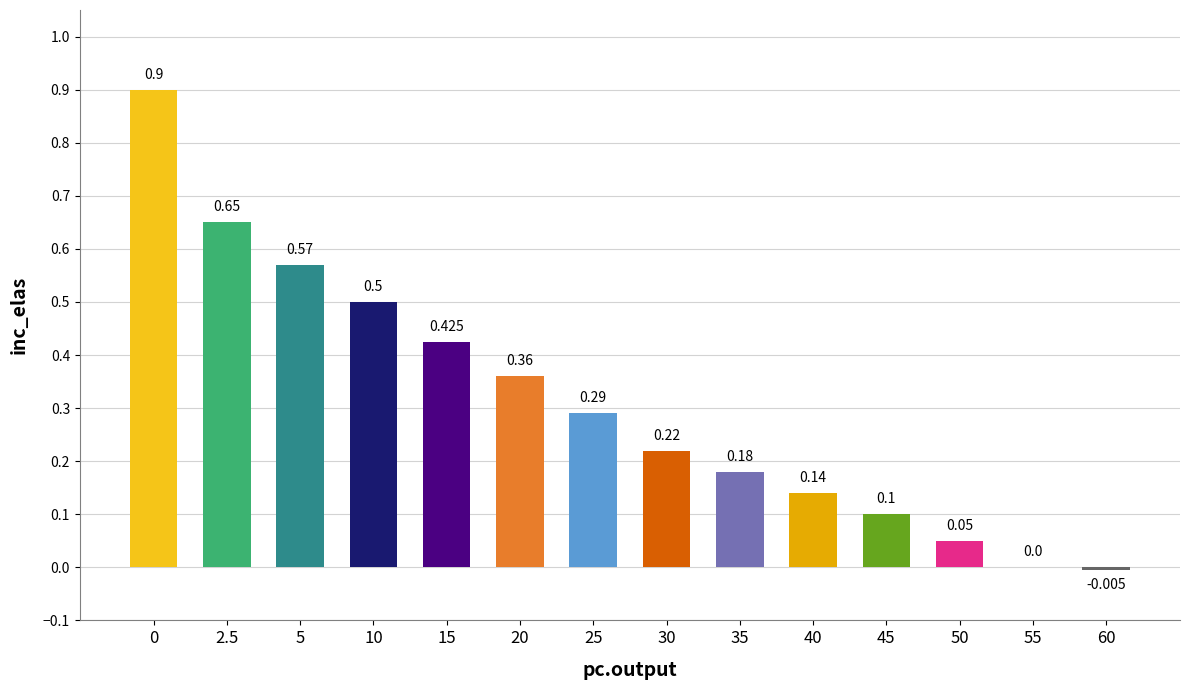

Reading right to left, transcribe all the data shown in this chart.

60=-0.0	55=0.0	50=0.1	45=0.1	40=0.1	35=0.2	30=0.2	25=0.3	20=0.4	15=0.4	10=0.5	5=0.6	2.5=0.7	0=0.9